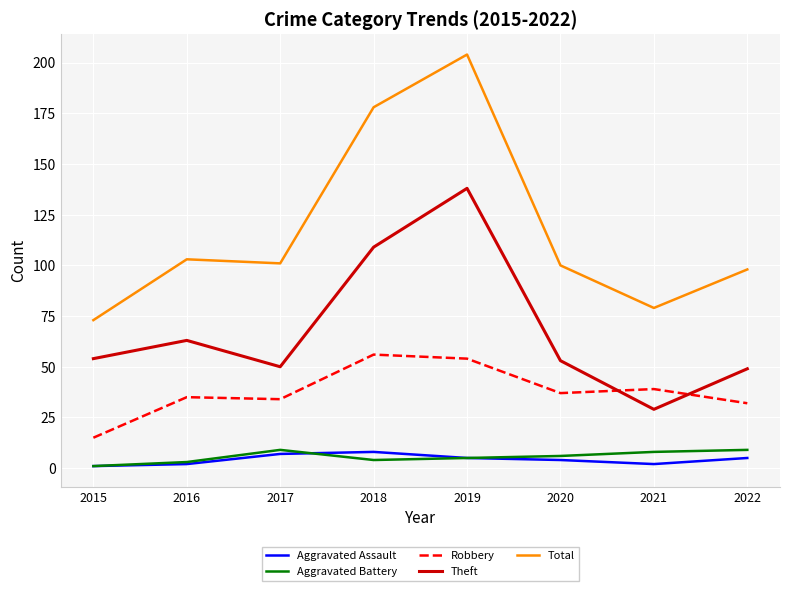

Reading left to right, list all the values displayed in this chart.

Aggravated Assault: 2015=1	2016=2	2017=7	2018=8	2019=5	2020=4	2021=2	2022=5
Aggravated Battery: 2015=1	2016=3	2017=9	2018=4	2019=5	2020=6	2021=8	2022=9
Robbery: 2015=15	2016=35	2017=34	2018=56	2019=54	2020=37	2021=39	2022=32
Theft: 2015=54	2016=63	2017=50	2018=109	2019=138	2020=53	2021=29	2022=49
Total: 2015=73	2016=103	2017=101	2018=178	2019=204	2020=100	2021=79	2022=98